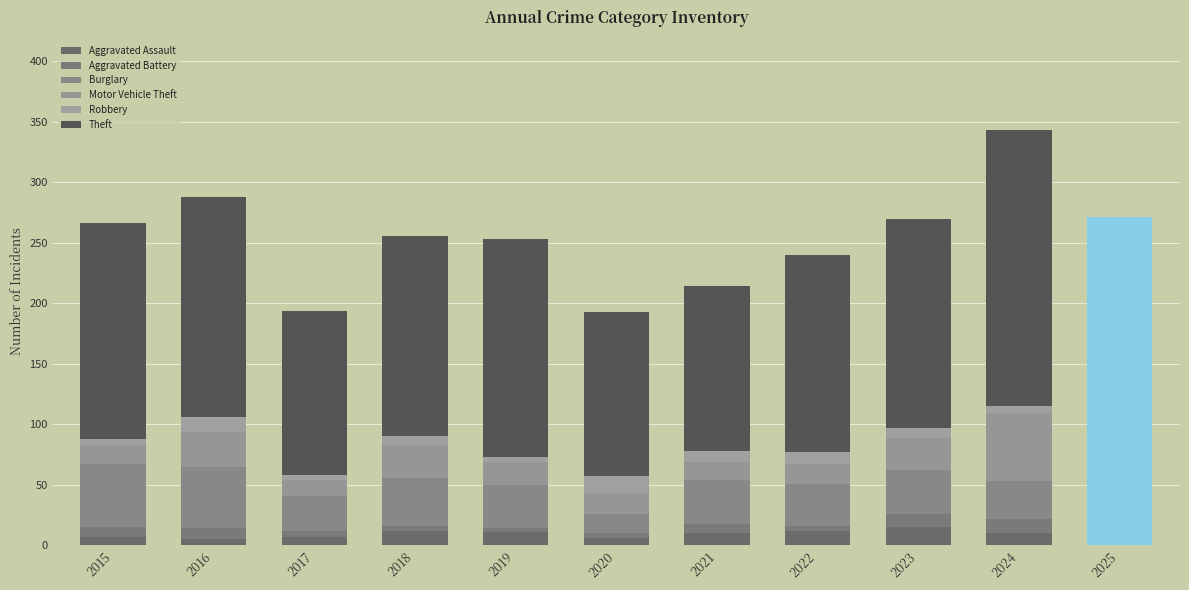

At which category is the sum across all series the highest?

2024